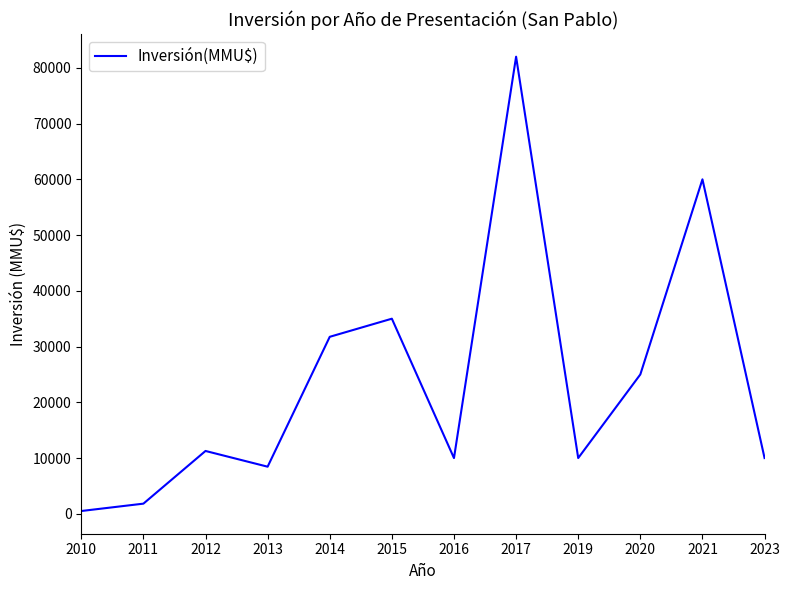

The chart shows a value of 6475 at 2023. True or false?

False